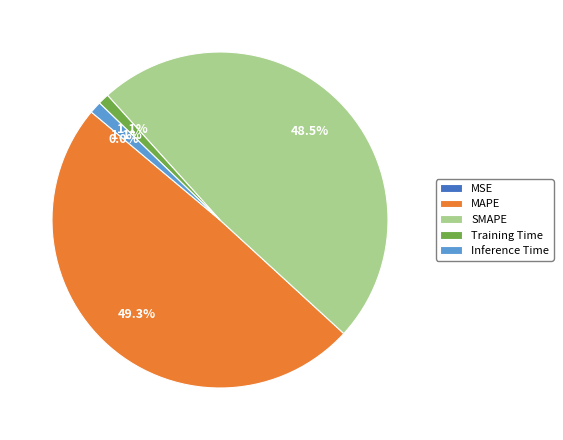

Which has a higher value, SMAPE or Inference Time?

SMAPE